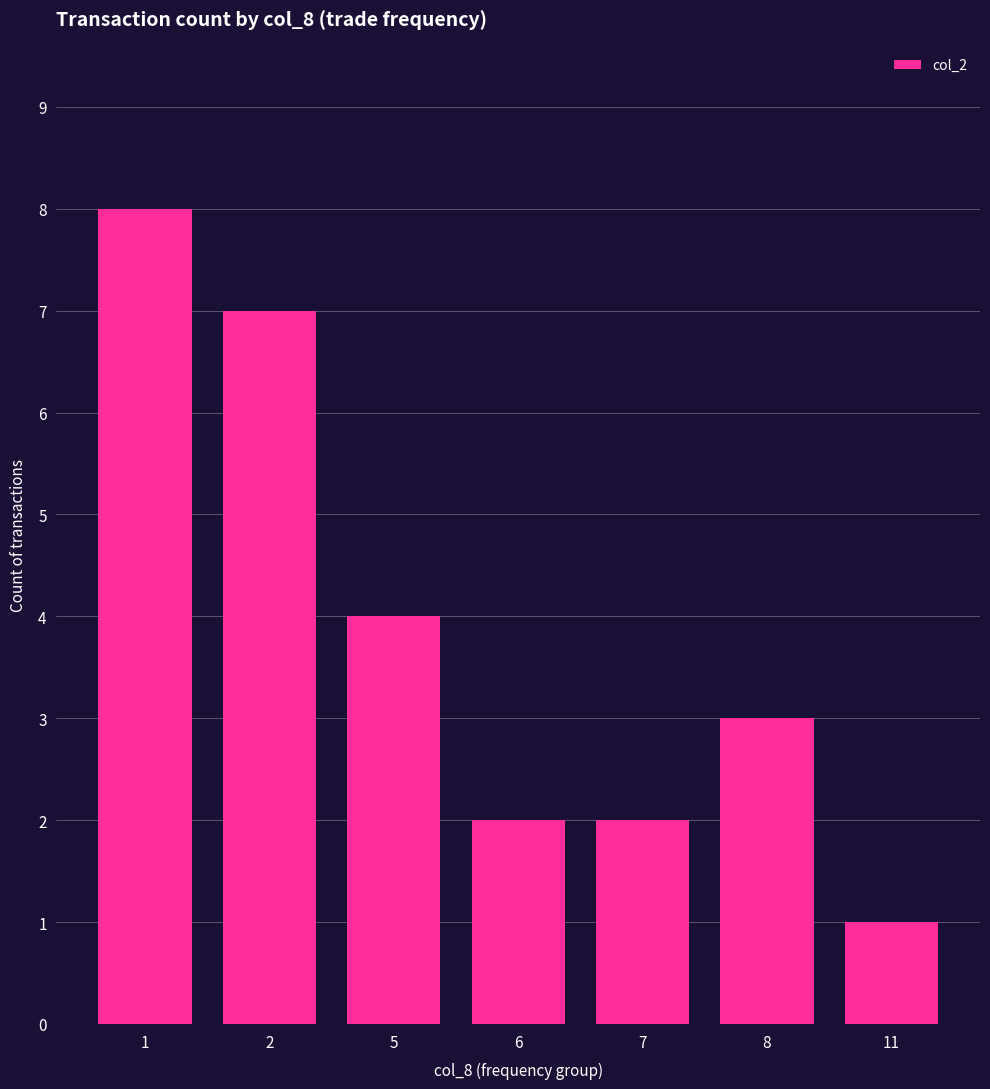

How many categories are shown in the chart?

7